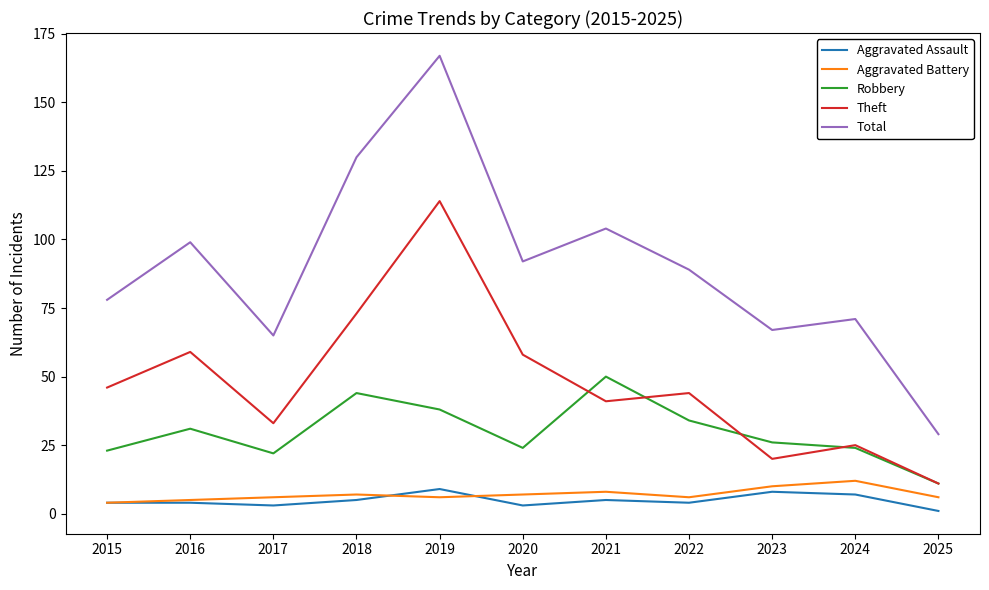

What is the sum of all Aggravated Assault values?

53